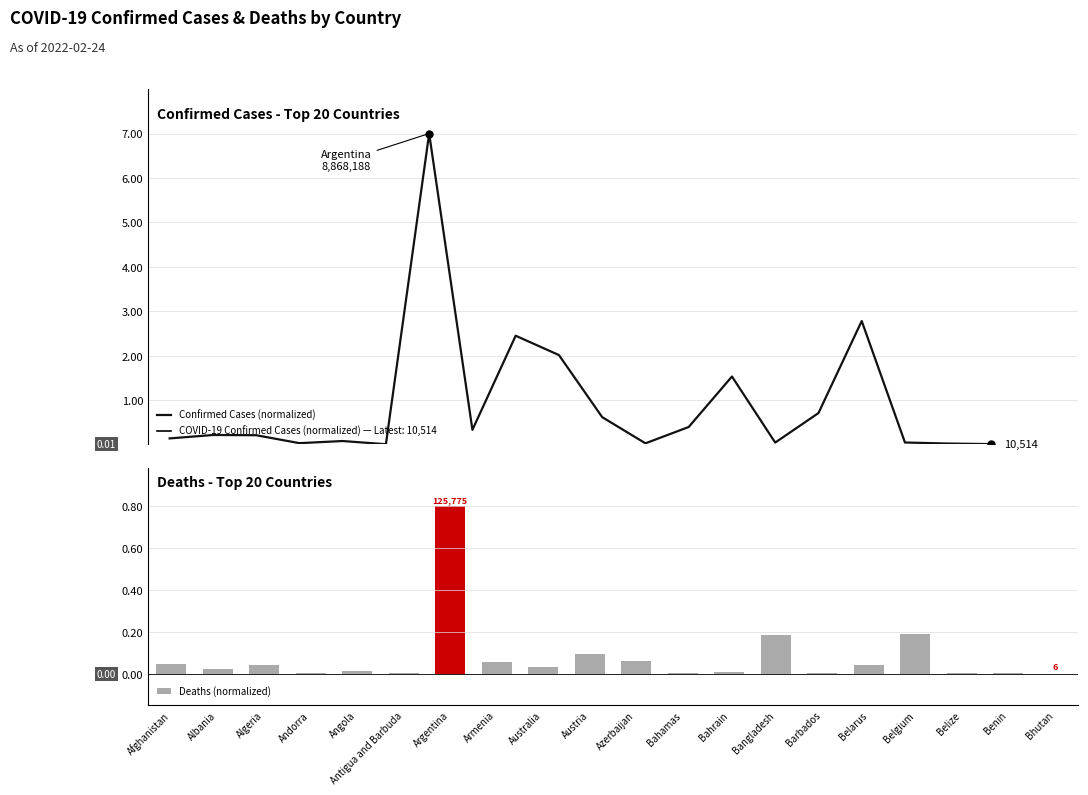

True or false: Deaths (normalized) has a value of 0.1 at Algeria.

False